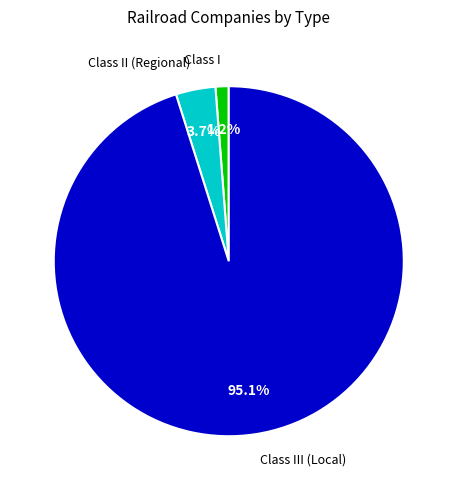

What percentage is the Class II (Regional) slice, to the nearest percent?

4%